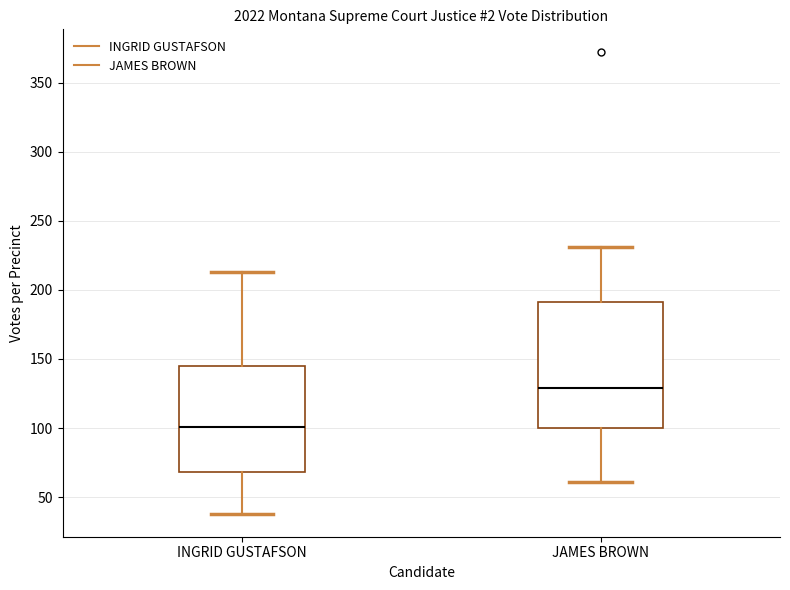

Where is the lower edge of the box for JAMES BROWN on the y-axis? The values are not printed on the chart, so give them approximately, as read against the axis.

100